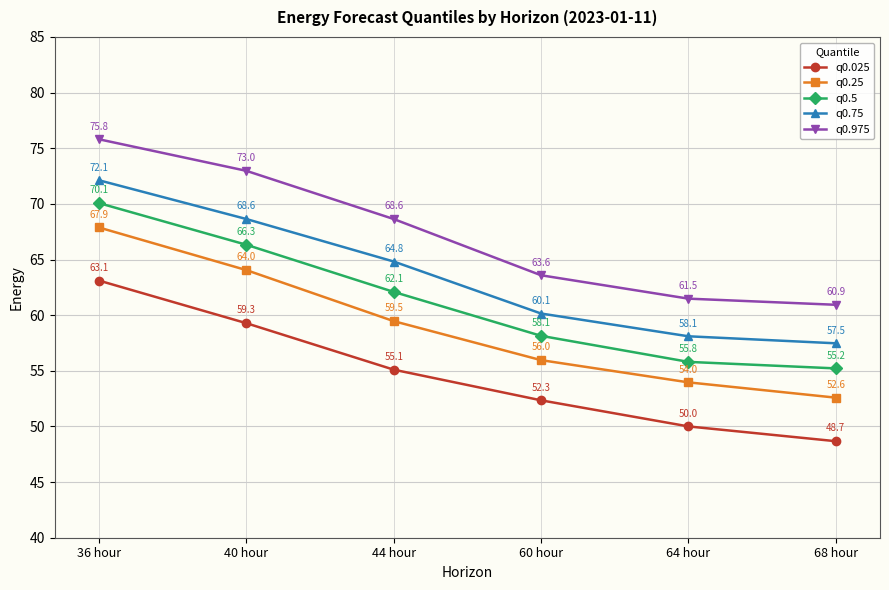

At 68 hour, list the series in order from largest to smallest.

q0.975, q0.75, q0.5, q0.25, q0.025